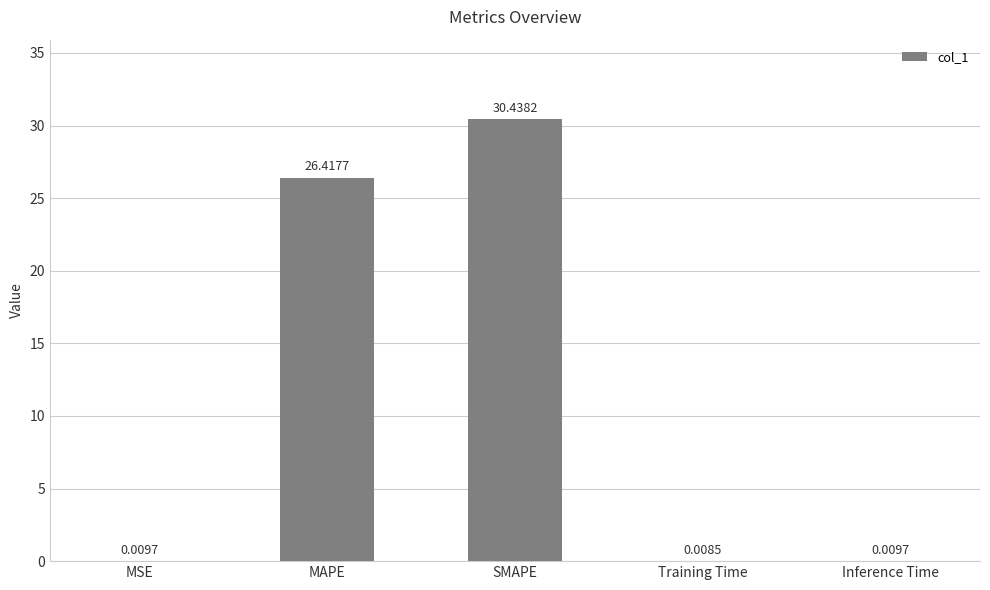

What is the change in value from MAPE to Inference Time?

-26.4